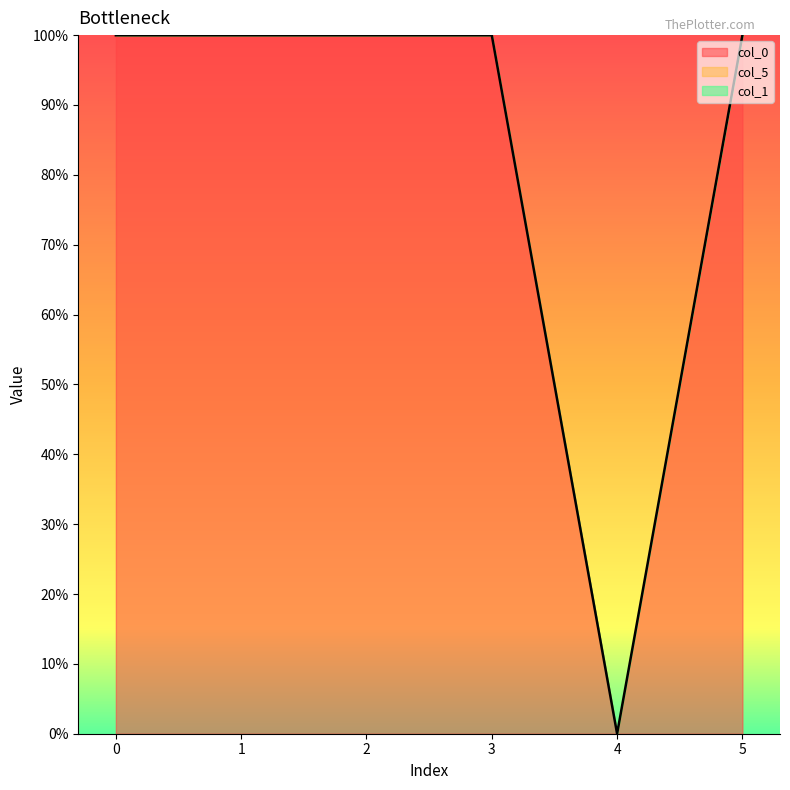

At which label is col_0 closest to 0?

4